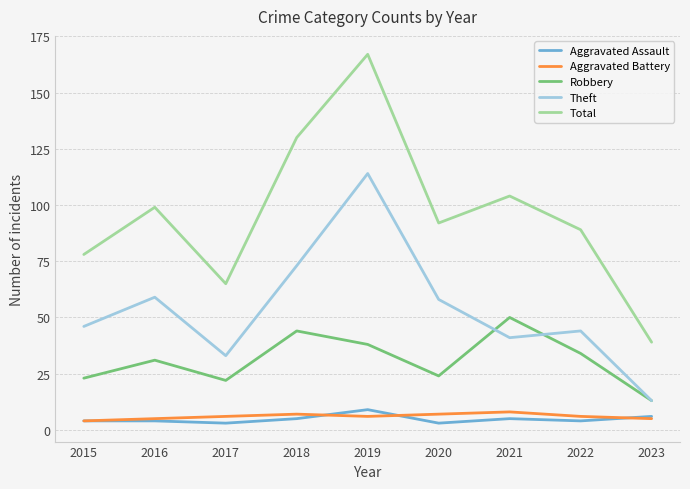

Reading left to right, list all the values displayed in this chart.

Aggravated Assault: 2015=4	2016=4	2017=3	2018=5	2019=9	2020=3	2021=5	2022=4	2023=6
Aggravated Battery: 2015=4	2016=5	2017=6	2018=7	2019=6	2020=7	2021=8	2022=6	2023=5
Robbery: 2015=23	2016=31	2017=22	2018=44	2019=38	2020=24	2021=50	2022=34	2023=13
Theft: 2015=46	2016=59	2017=33	2018=73	2019=114	2020=58	2021=41	2022=44	2023=13
Total: 2015=78	2016=99	2017=65	2018=130	2019=167	2020=92	2021=104	2022=89	2023=39